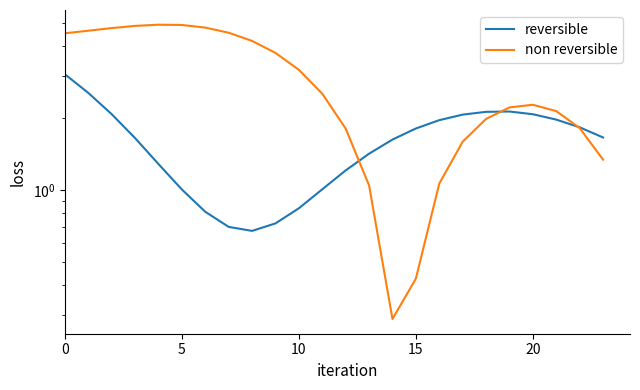

Does the chart display data point markers on the line(s)?

No